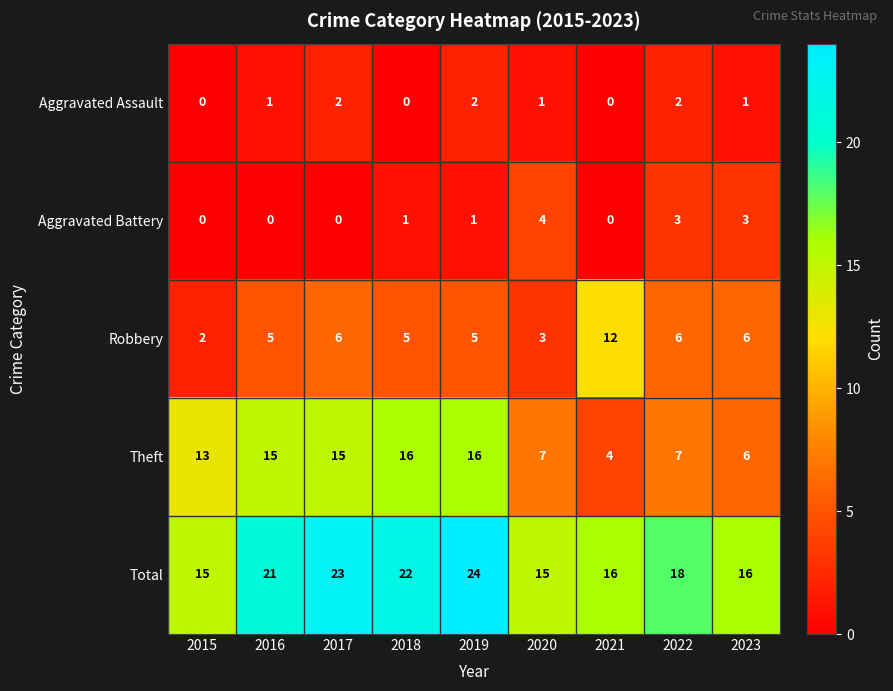

How many data points does each series have?

9